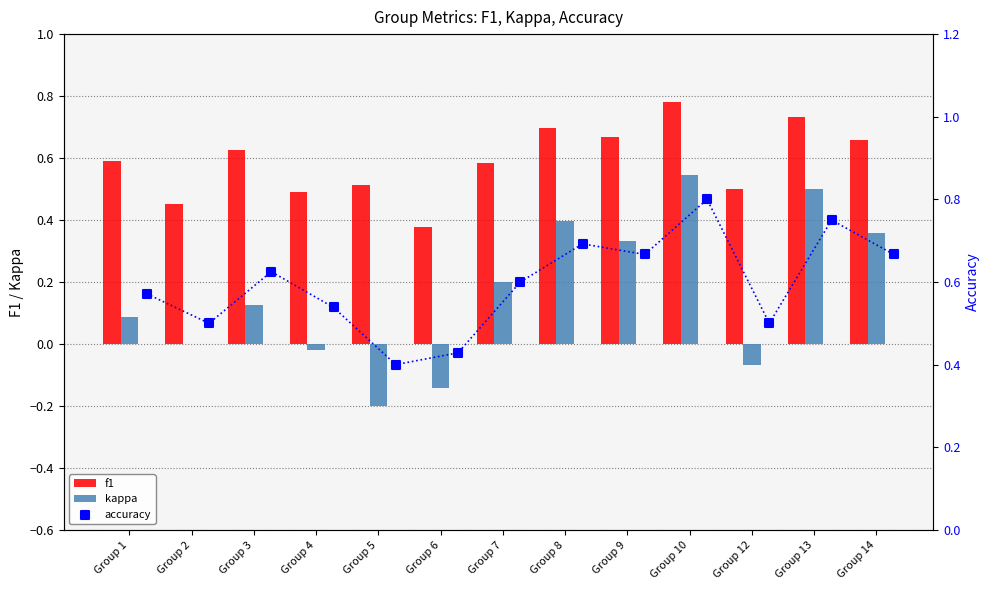

Which series has the largest total across all categories?

accuracy